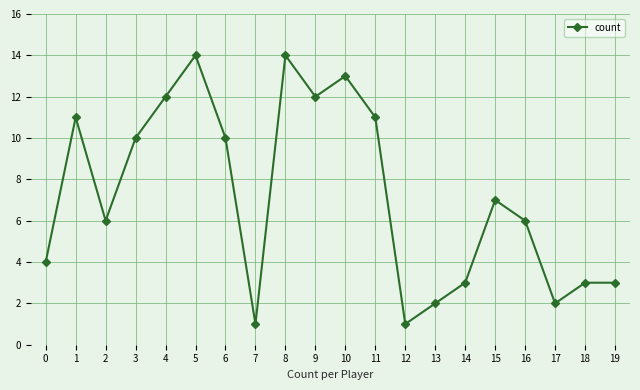

Where is the first local maximum?

1